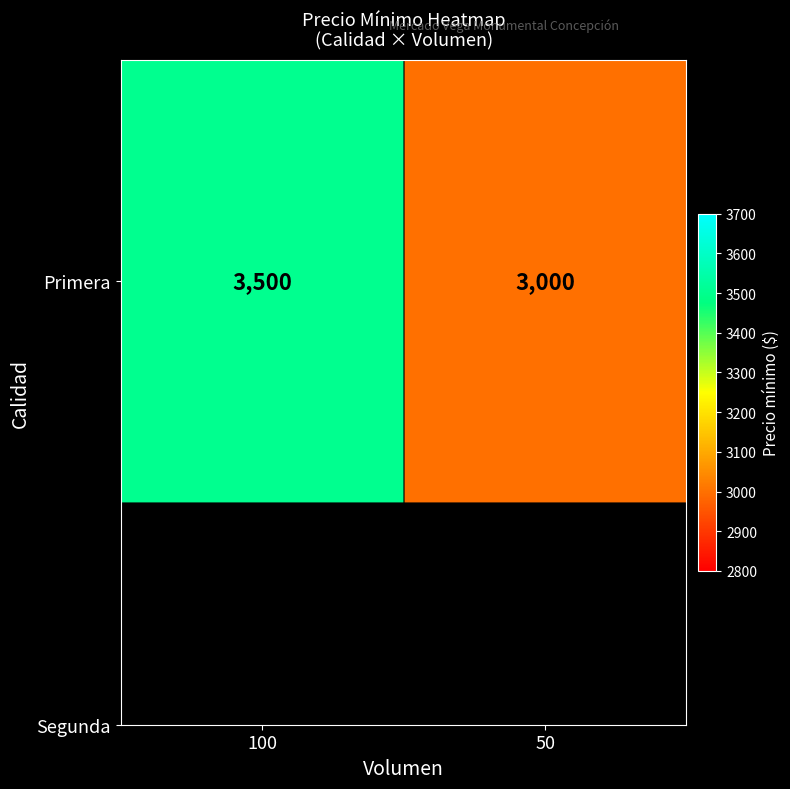

True or false: the data shows 1670 at 100.

False